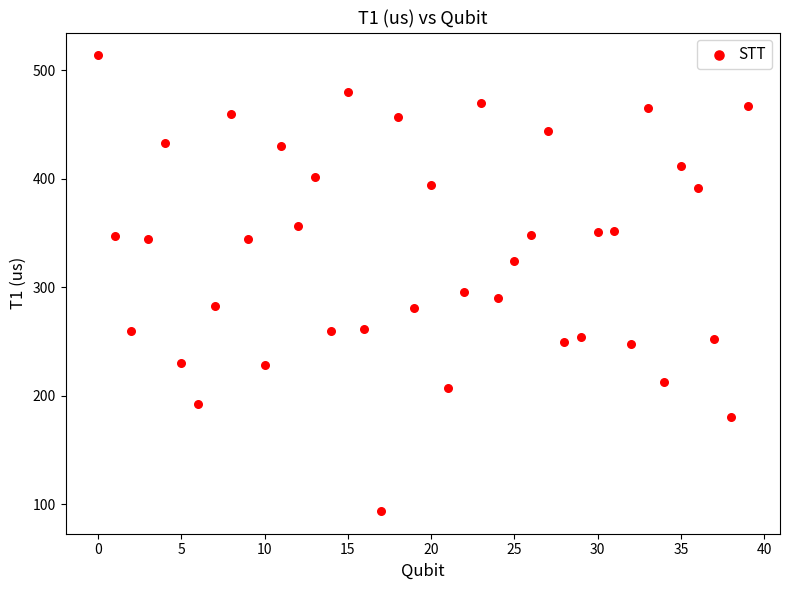

What Y value in the scatter plot is closest to 303?

295.6